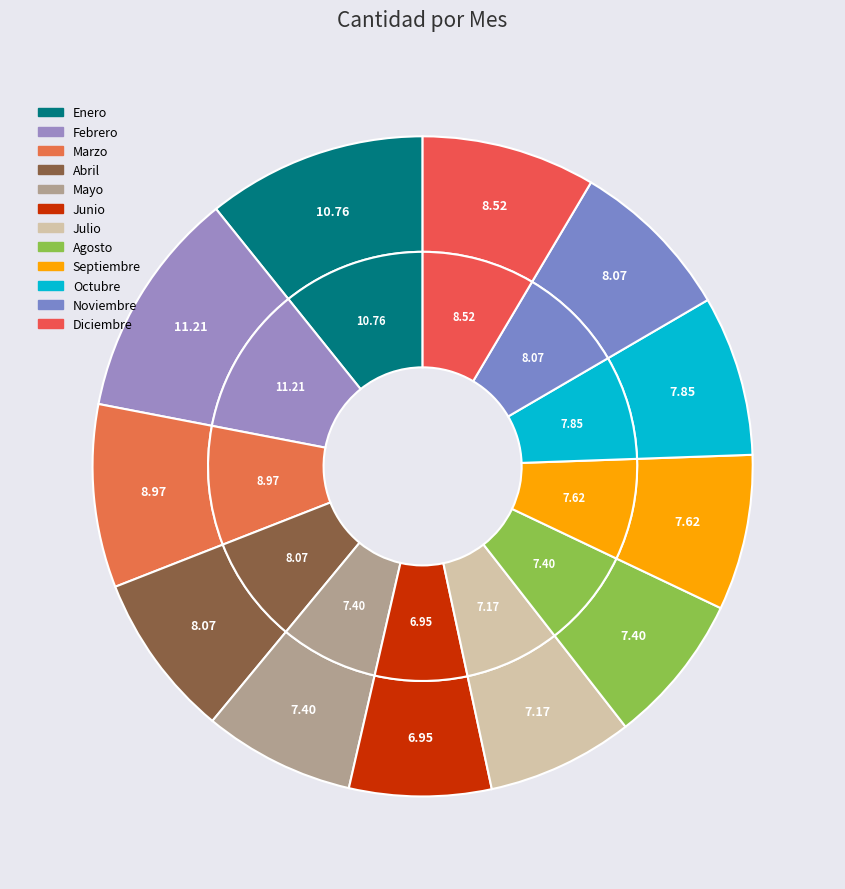

What portion of the pie excludes Enero?

89.2%